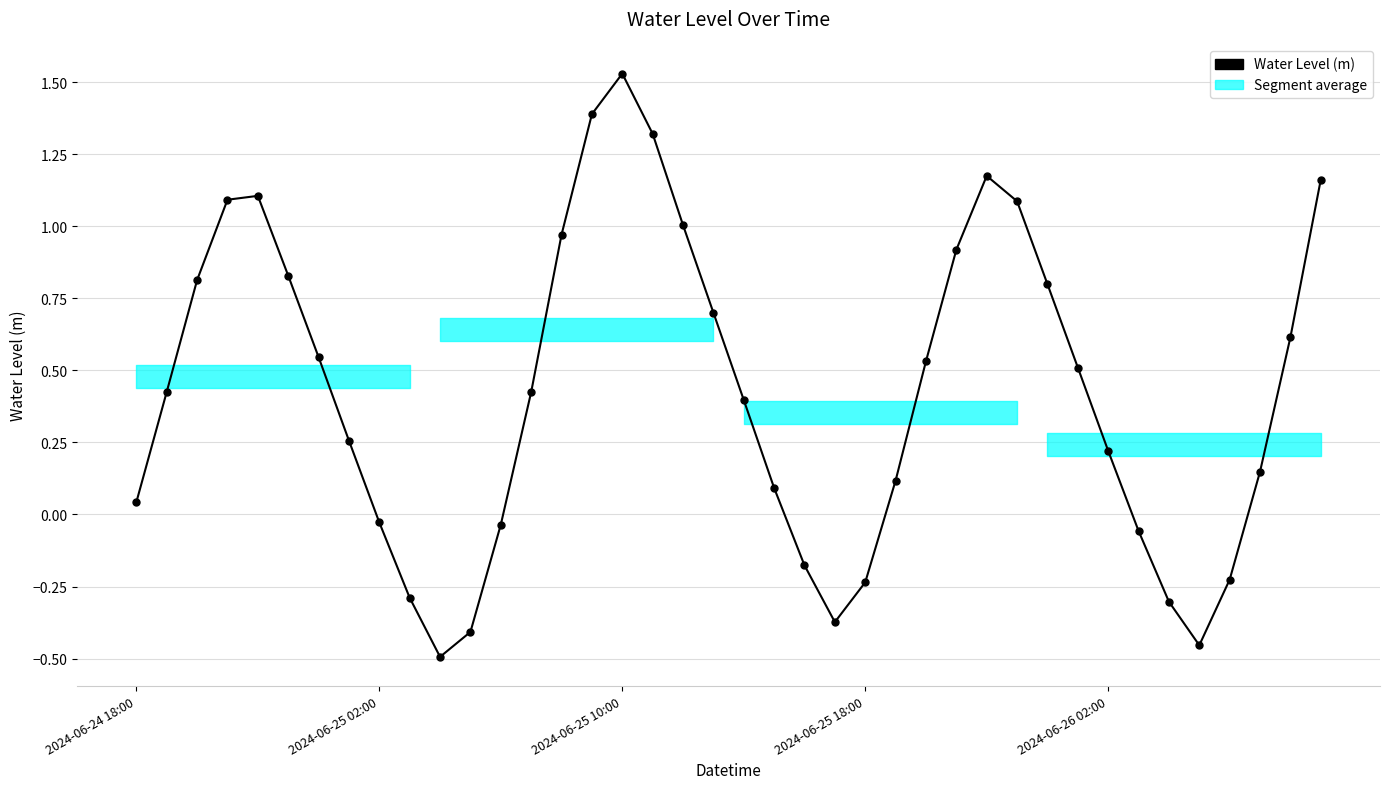

List the labels in order of value, largest first.

16, 15, 17, 28, 39, 2024-06-26 02:00, 2024-06-25 18:00, 29, 18, 14, 27, 5, 2024-06-25 10:00, 30, 19, 38, 6, 26, 31, 2024-06-25 02:00, 13, 20, 7, 32, 37, 25, 21, 2024-06-24 18:00, 8, 12, 33, 22, 36, 24, 9, 34, 23, 11, 35, 10